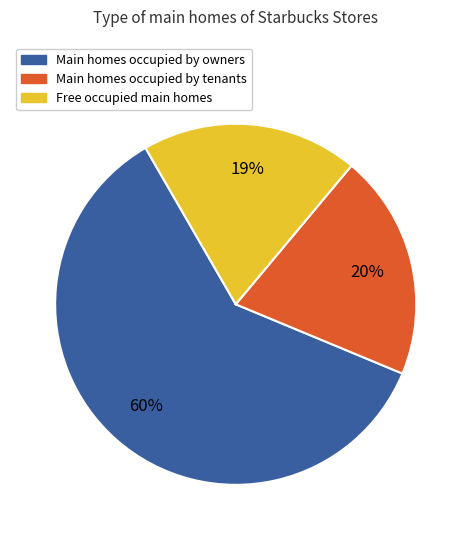

To the nearest percent, what is the average slice percentage?

33%